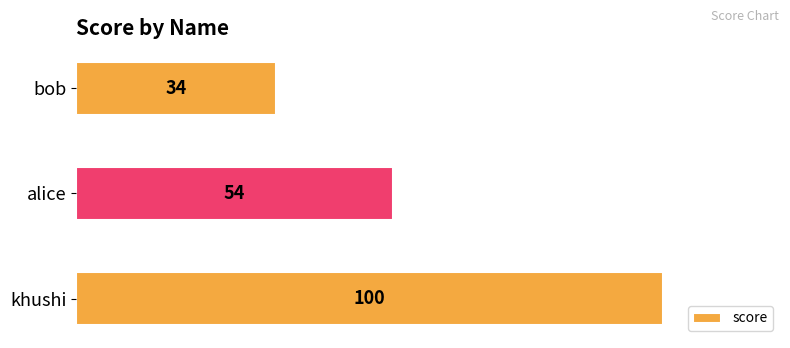

What is the minimum value shown in the chart?

34